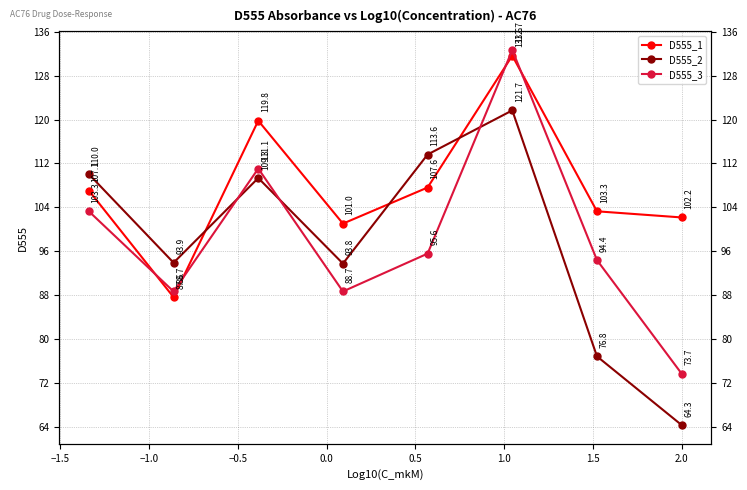

How many values in the D555_3 series exceed 95?

4